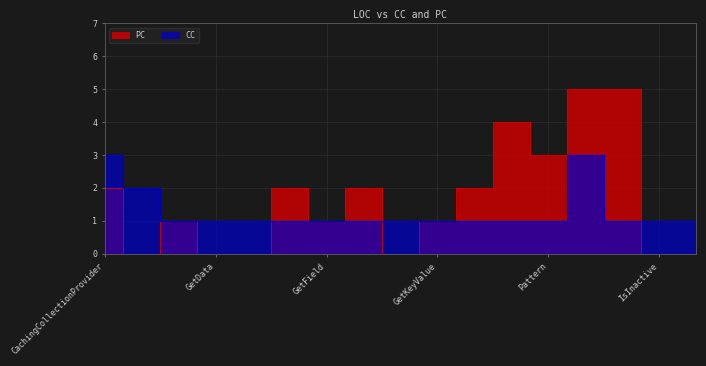

Which series has the largest range (max minus min)?

PC